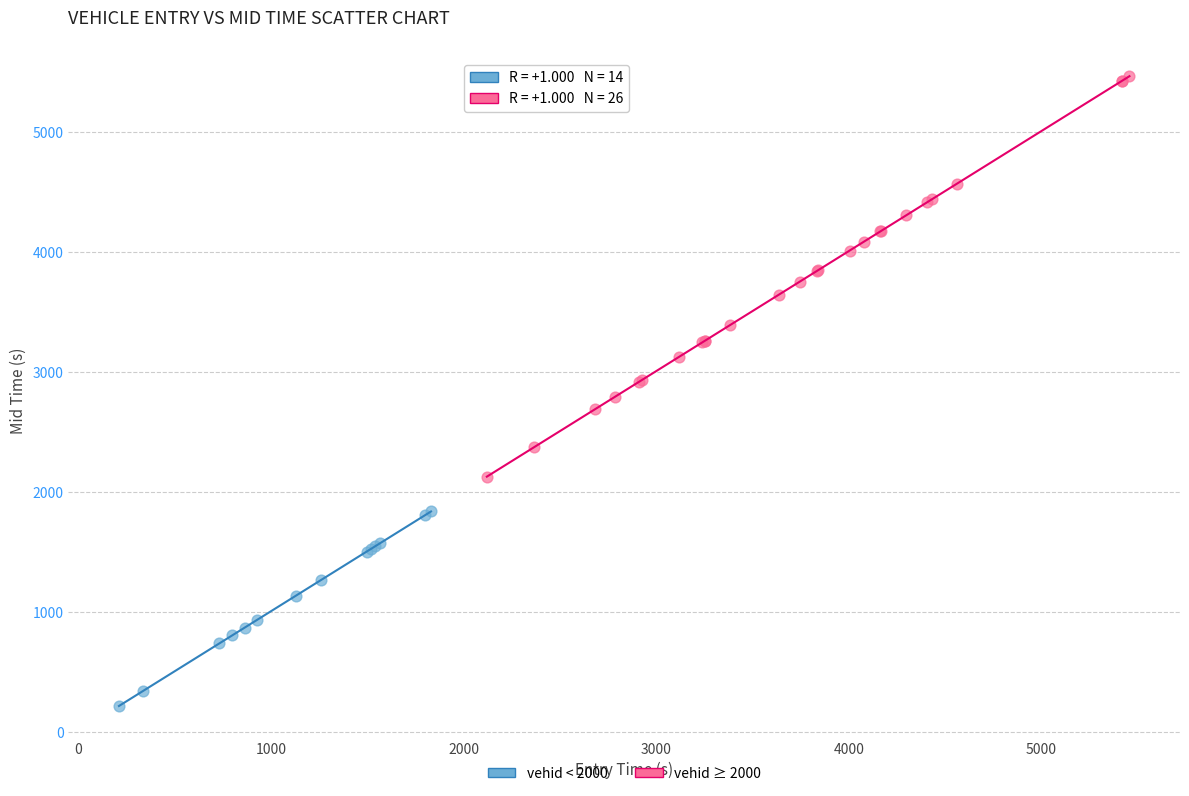

Which series reaches the maximum Y coordinate?

vehid ≥ 2000